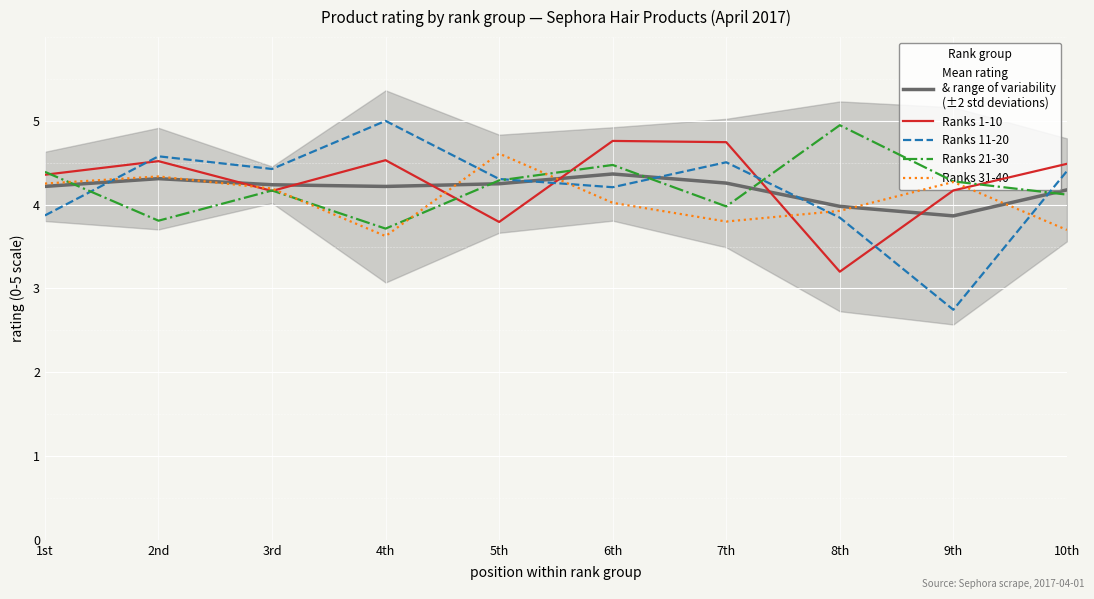

What is the label of the 3rd point from the right?

8th